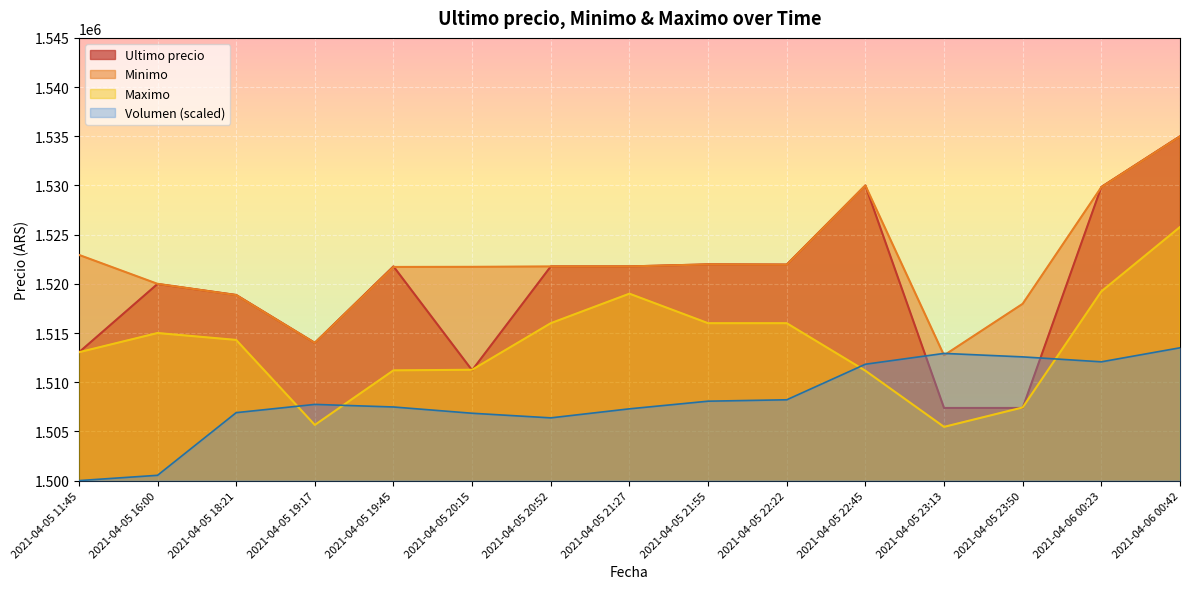

Reading left to right, list all the values displayed in this chart.

Ultimo precio: 1513030.0	1519985.0	1518870.0	1514000.0	1521776.0	1511215.0	1521768.0	1521771.0	1521979.0	1521958.0	1530000.0	1507383.0	1507384.0	1529848.0	1534999.0
Minimo: 1522946.0	1520000.0	1518858.0	1514000.0	1521717.0	1521730.0	1521768.0	1521771.0	1521976.0	1521948.0	1529996.0	1512733.0	1517969.0	1529825.0	1534992.0
Maximo: 1513045.0	1515000.0	1514300.0	1505658.0	1511205.0	1511266.0	1516000.0	1519000.0	1516000.0	1516000.0	1511170.0	1505462.0	1507435.0	1519231.0	1525775.0
Volumen: 1500000.0	1500537.8	1506907.1	1507745.3	1507483.3	1506846.6	1506377.2	1507295.6	1508072.8	1508215.1	1511829.5	1512929.9	1512576.4	1512074.5	1513500.0